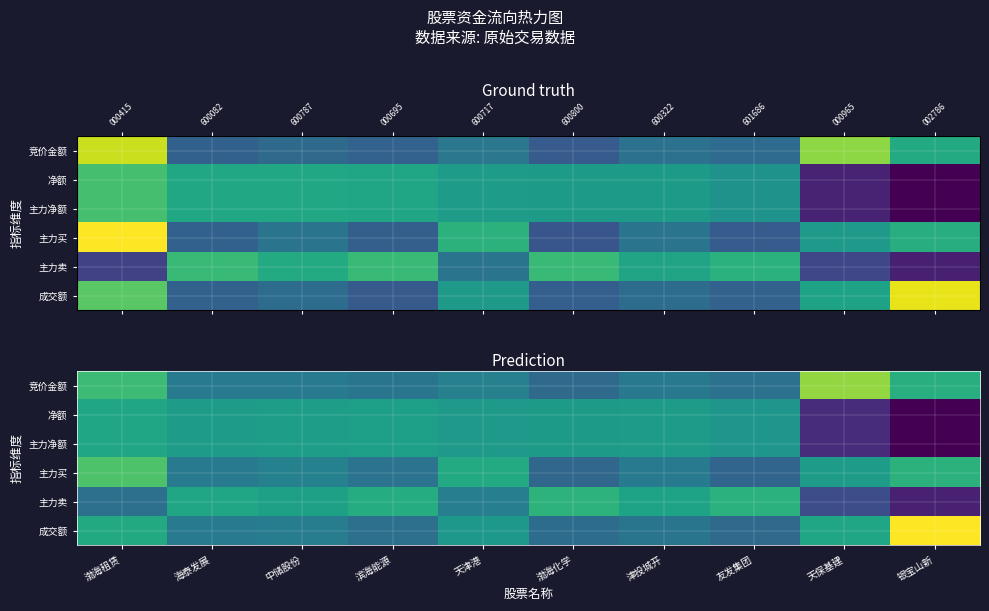

What is the average value of the 主力买 series?

-0.1